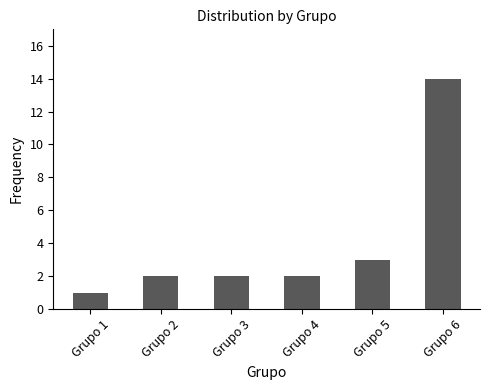

At which category does the chart reach its peak across all series?

Grupo 6